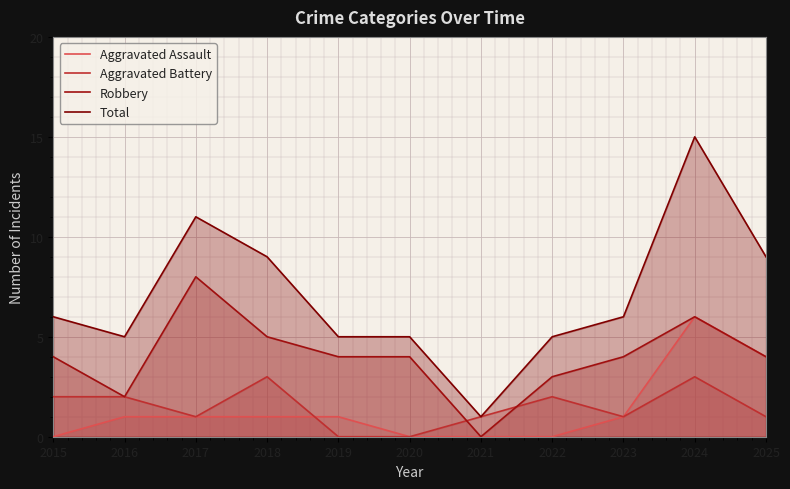

Reading right to left, transcribe all the data shown in this chart.

Aggravated Assault: 4	6	1	0	0	0	1	1	1	1	0
Aggravated Battery: 1	3	1	2	1	0	0	3	1	2	2
Robbery: 4	6	4	3	0	4	4	5	8	2	4
Total: 9	15	6	5	1	5	5	9	11	5	6